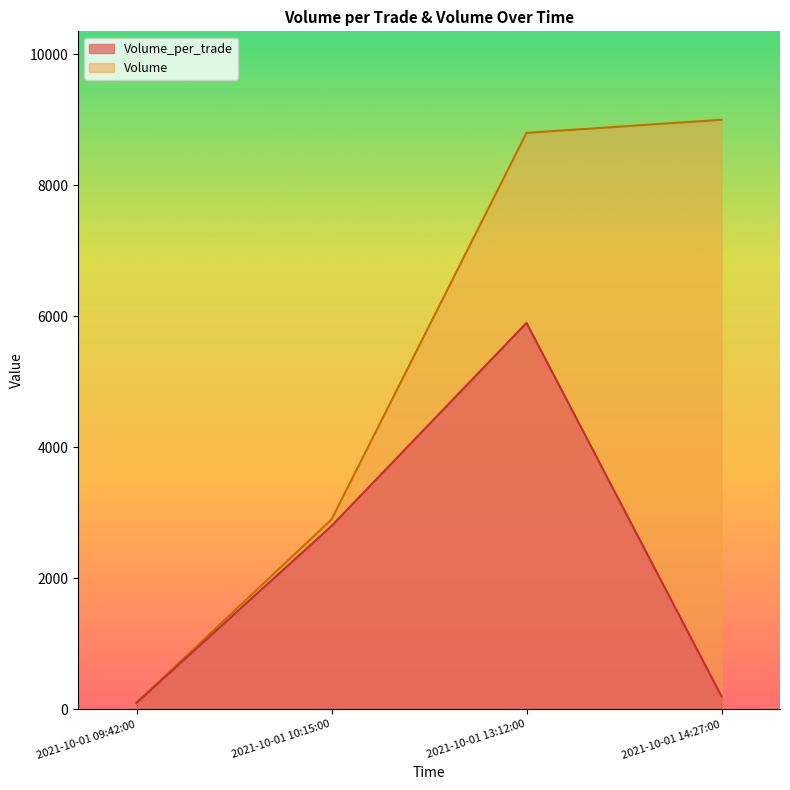

Between 2021-10-01 14:27:00 and 2021-10-01 13:12:00, which is larger?

2021-10-01 13:12:00